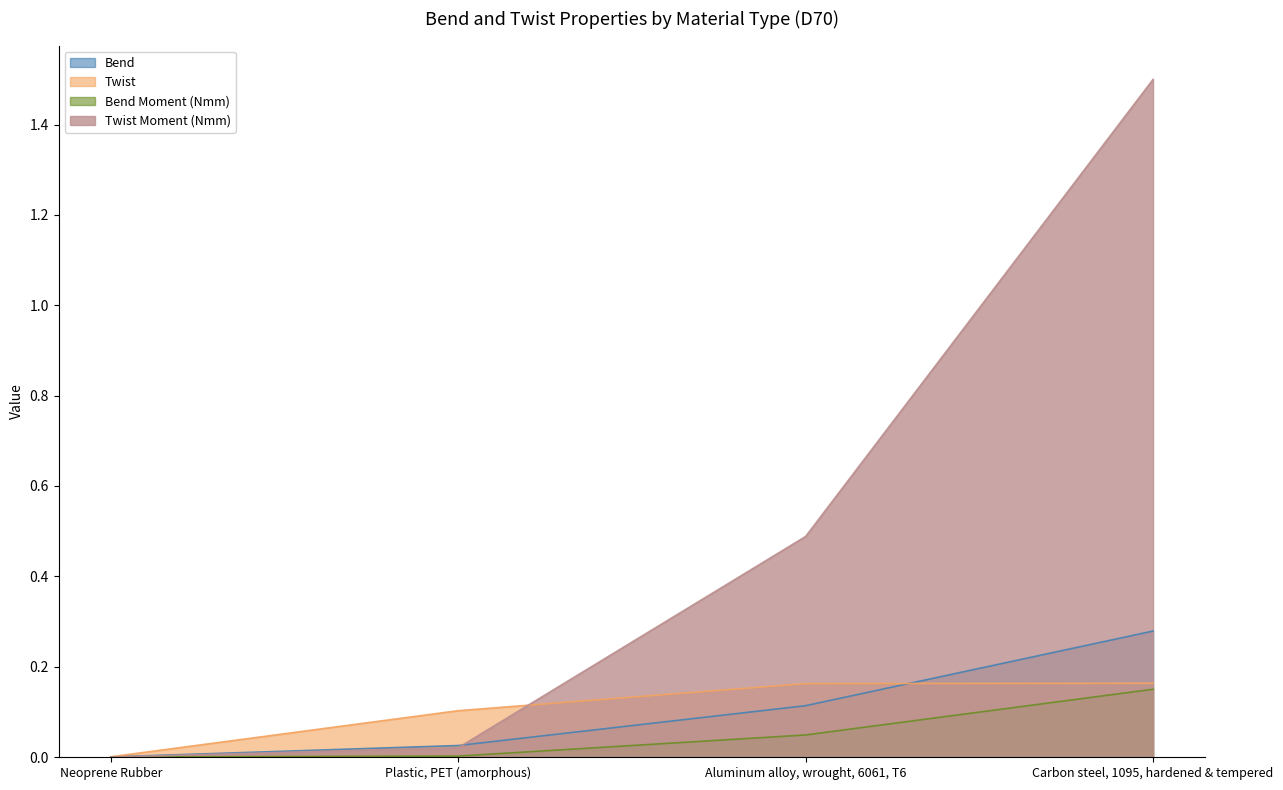

What is the maximum value for Bend Moment (Nmm)?

0.1